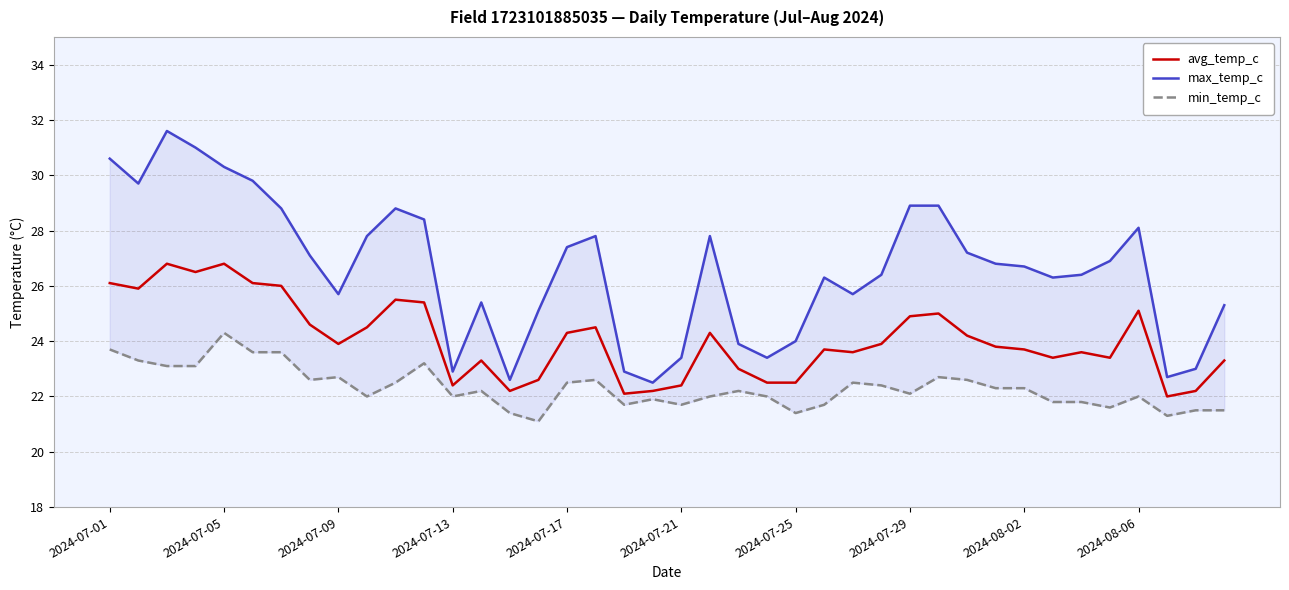

True or false: avg_temp_c has a value of 23.7 at 2024-08-02.

True